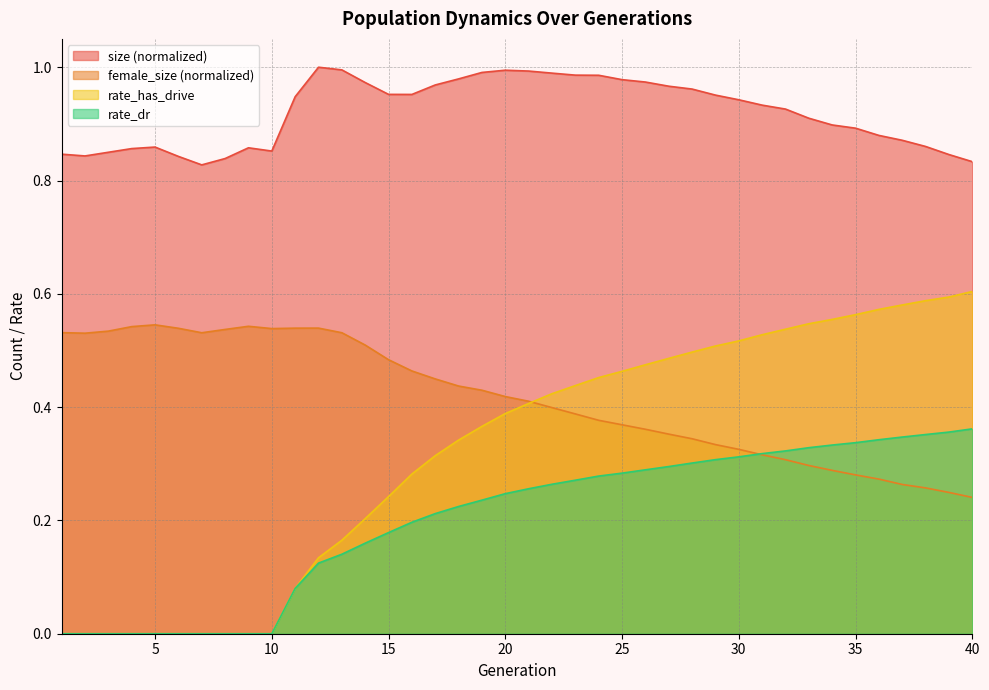

Which series changed the most between 12 and 40?

rate_has_drive